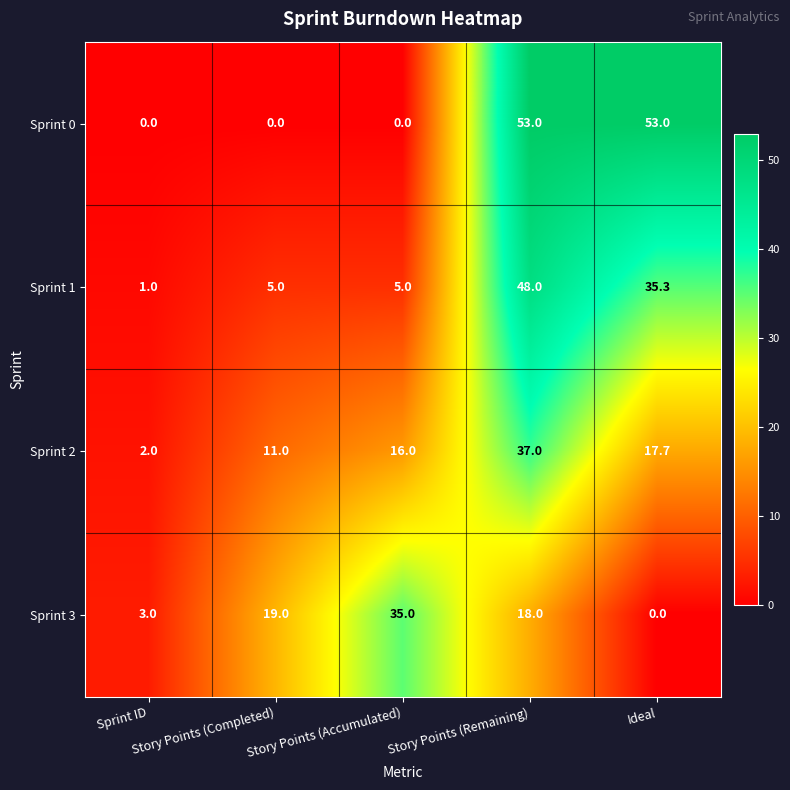

Which series has the widest spread of values?

Sprint 0